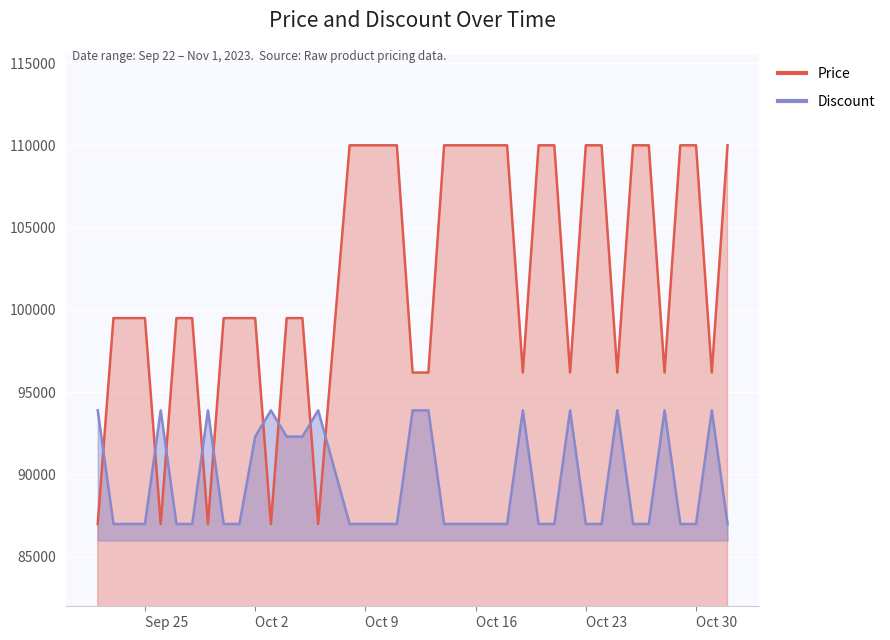

What is the value of the Price point at the 13th from the left?

99500